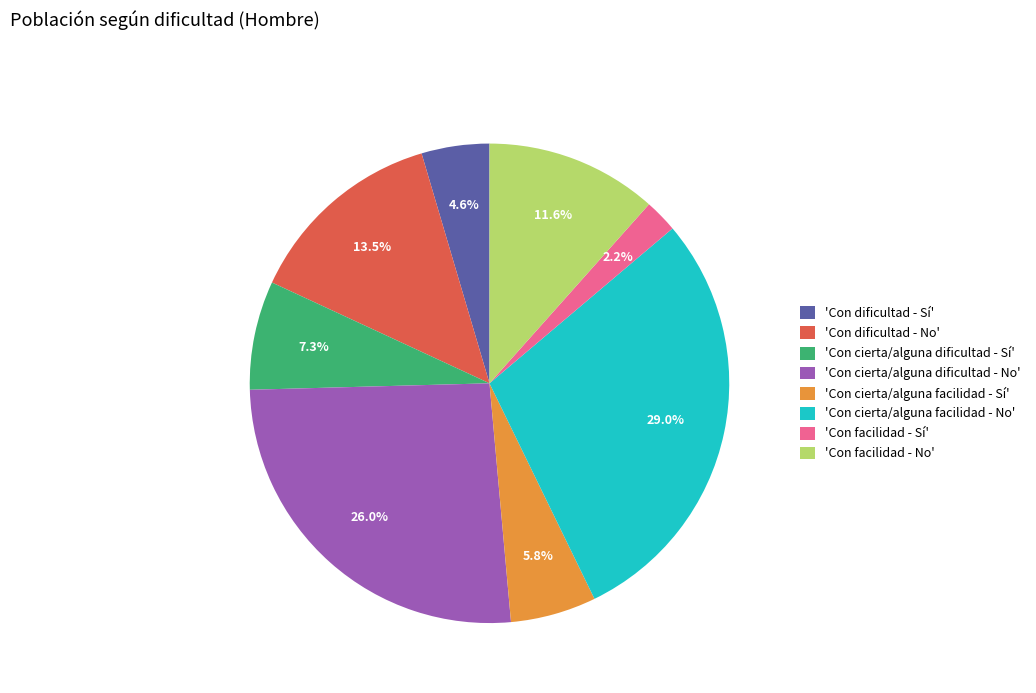

What is the smallest slice in the pie chart?

'Con facilidad - Sí'